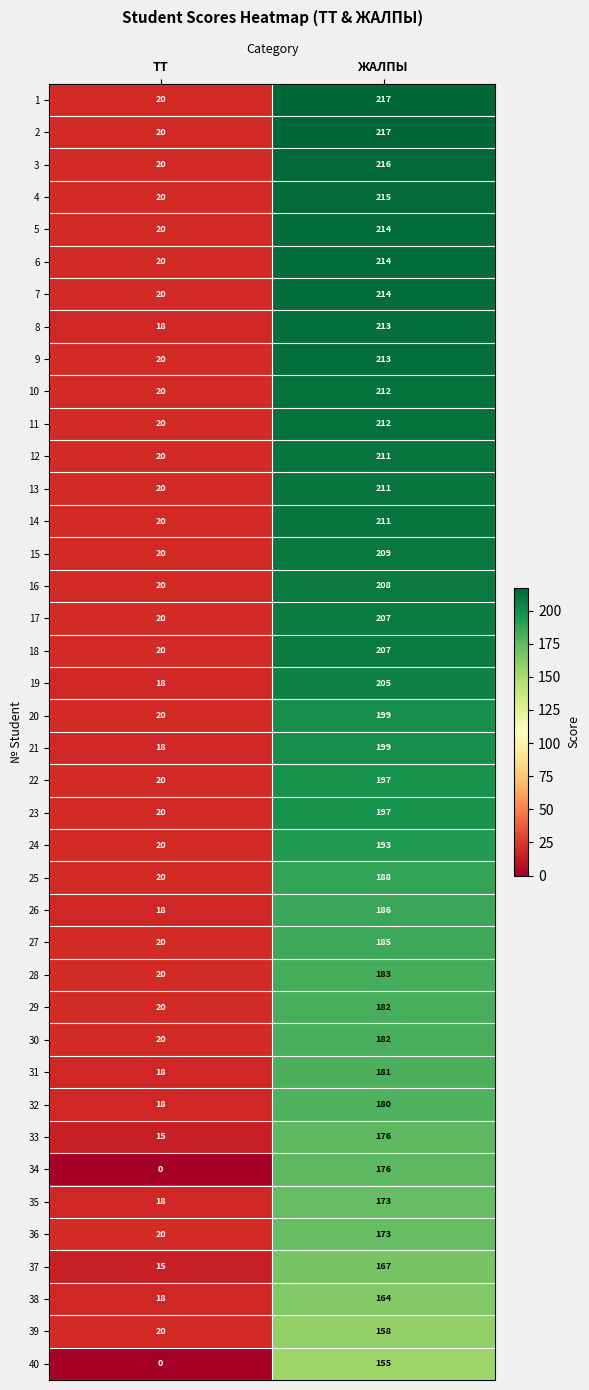

Read the 16 value at ЖАЛПЫ, to the nearest 50.

200